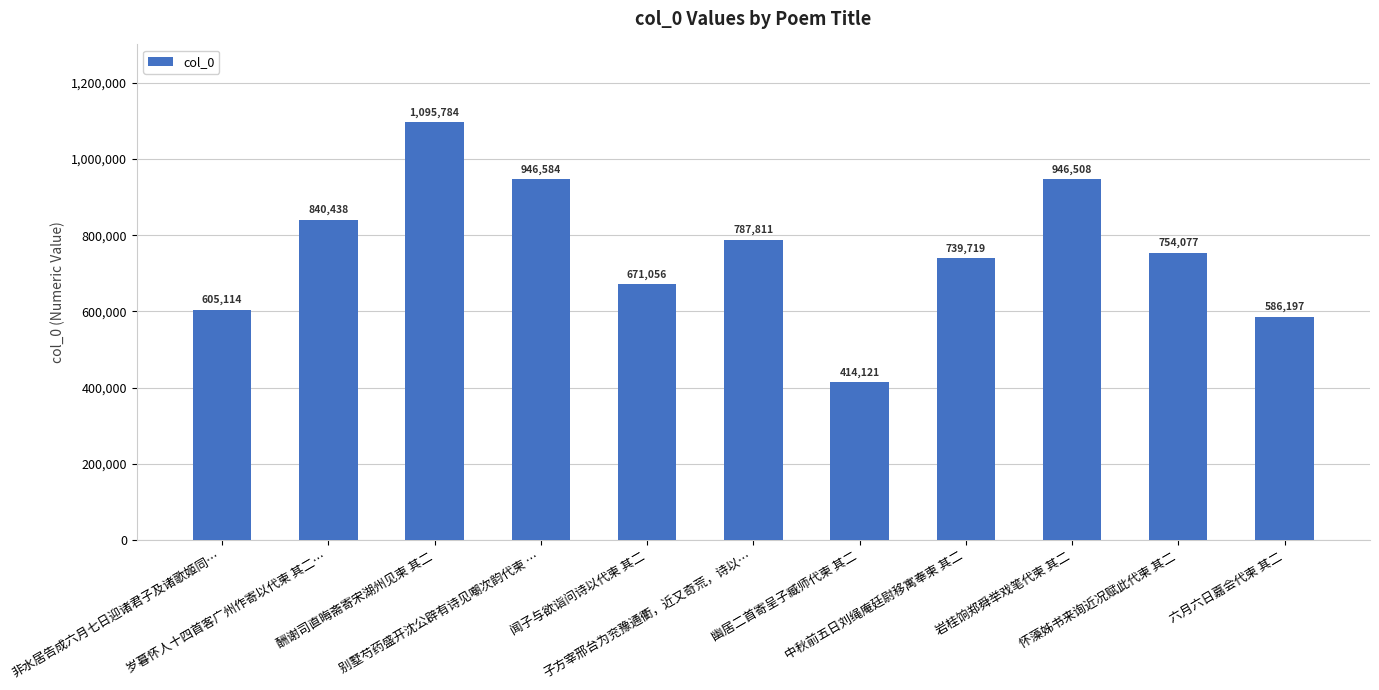

Which category has the highest value across all series?

酬谢司直晦斋寄宋湖州见柬 其二